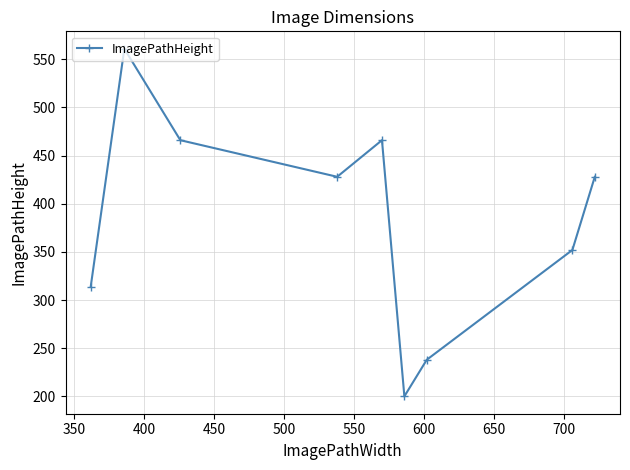

What is the value of the 1st point from the left?

314